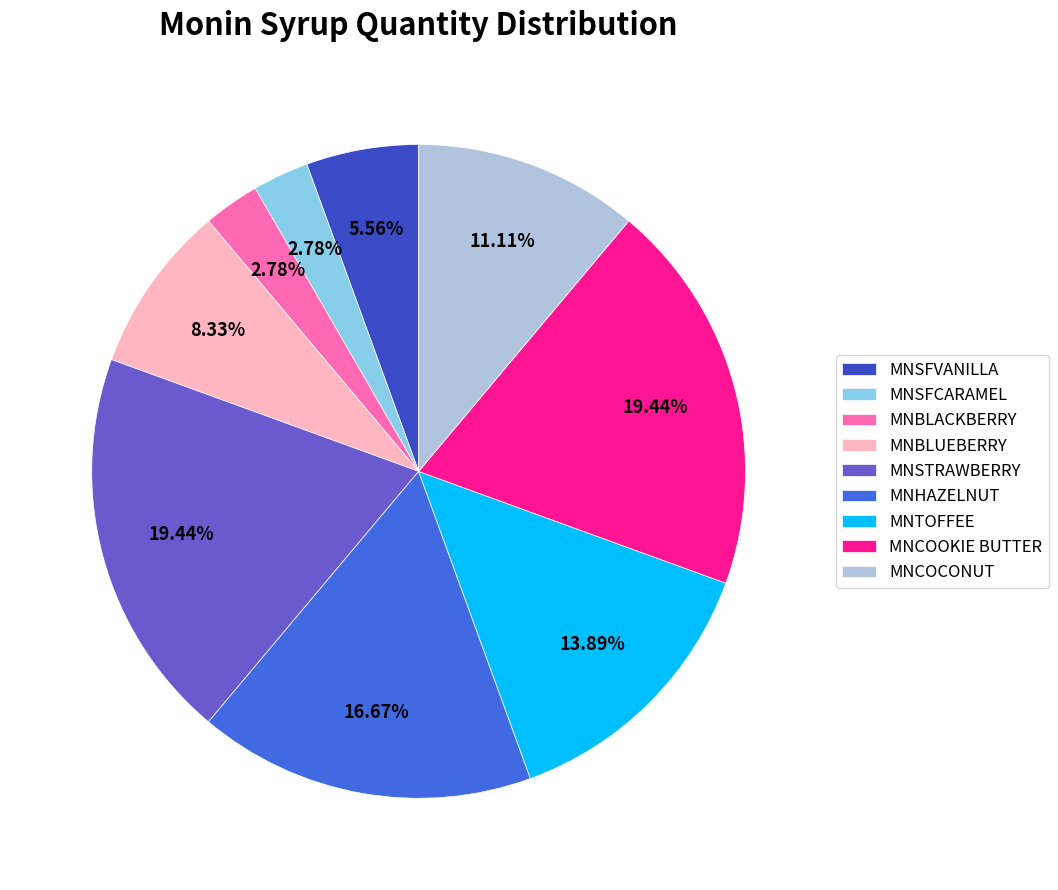

What percentage is the MNCOOKIE BUTTER slice, to the nearest percent?

19%